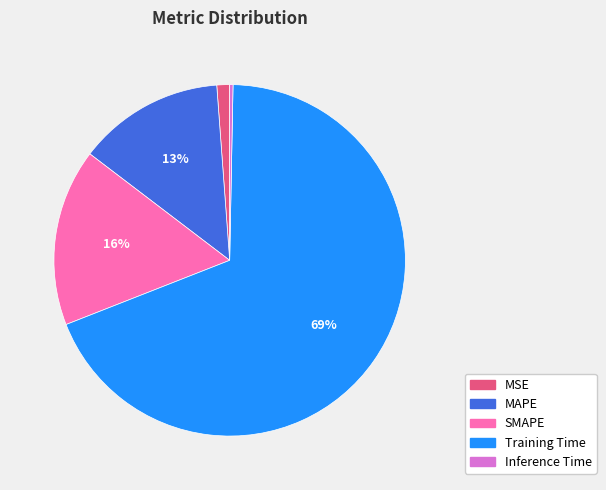

Rank the categories by value from lowest to highest.

Inference Time, MSE, MAPE, SMAPE, Training Time